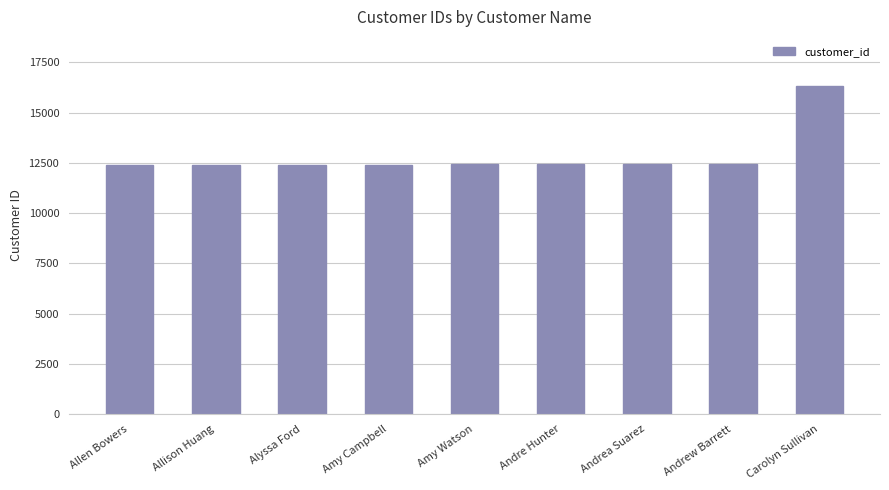

What value does the data have at Andrew Barrett?

12434